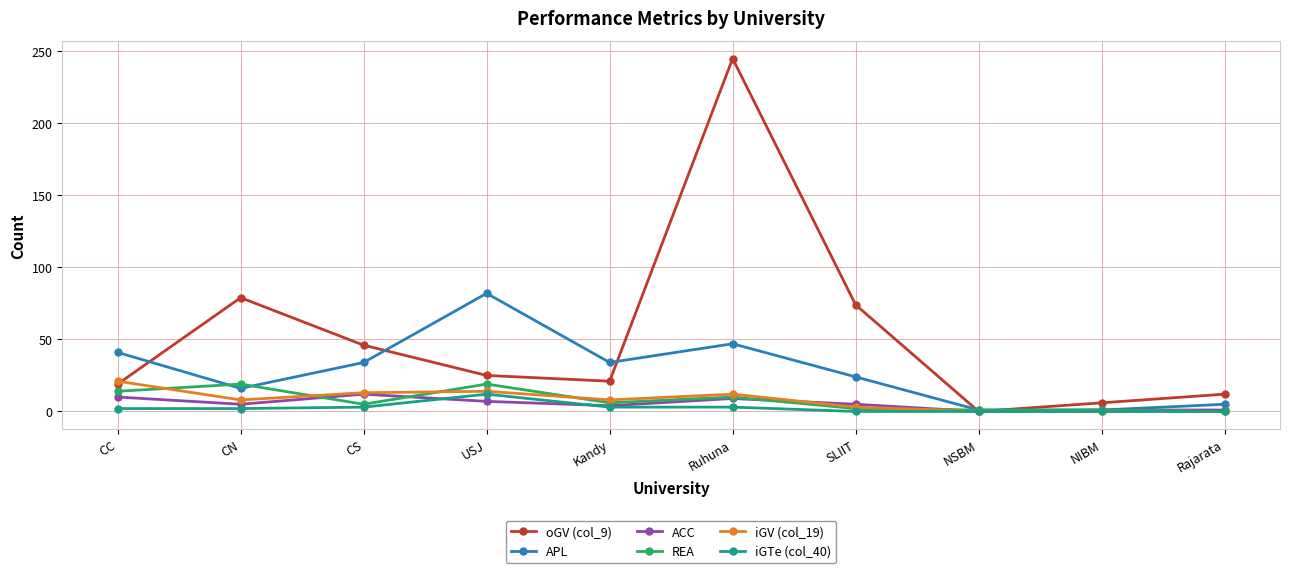

What position from the right is CS?

8